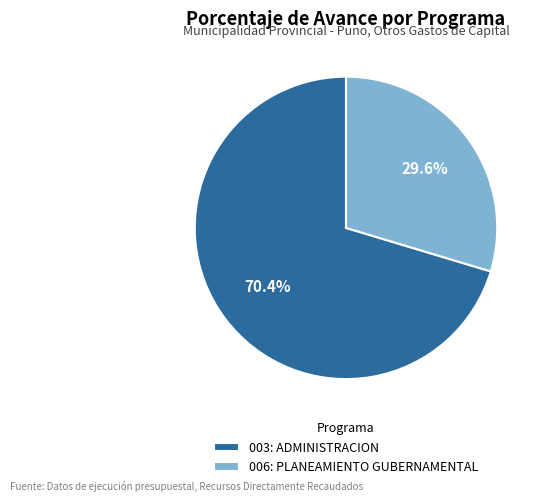

Which category accounts for the majority?

003: ADMINISTRACION